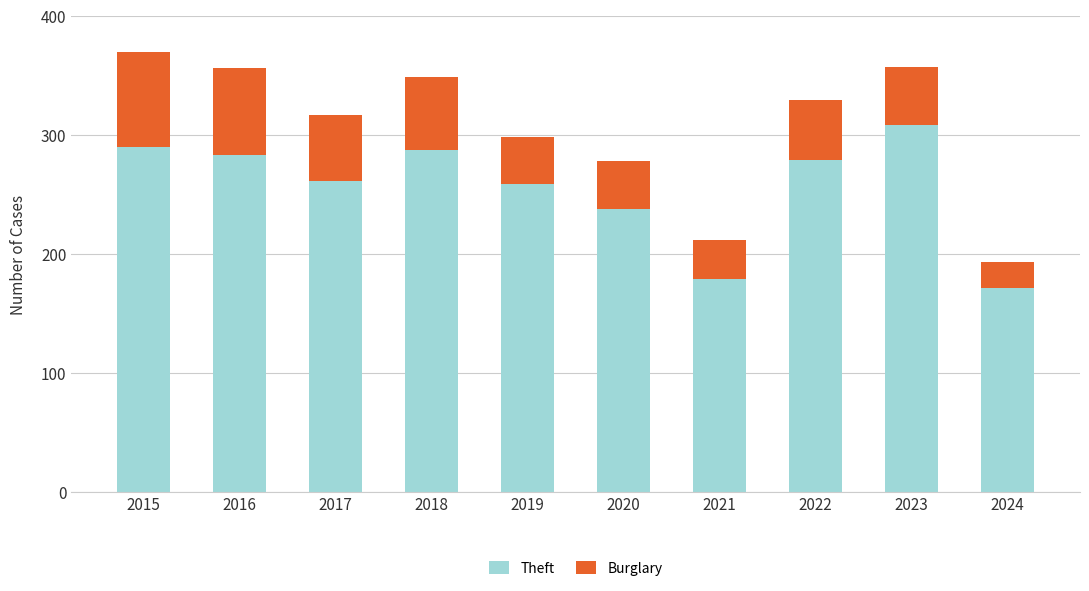

How many bars are there in total?

10